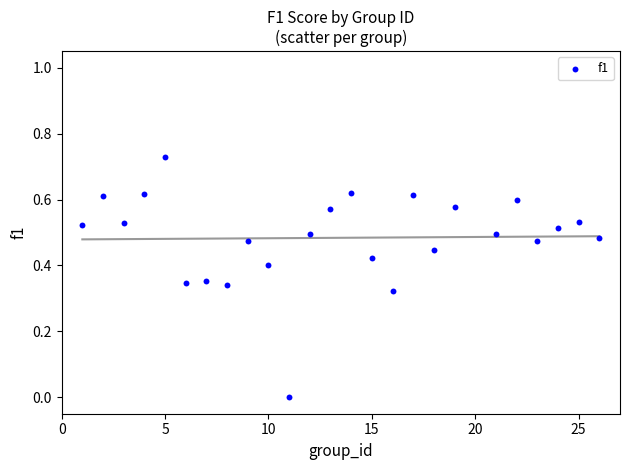

What is the range of X values (max minus min)?

25.0